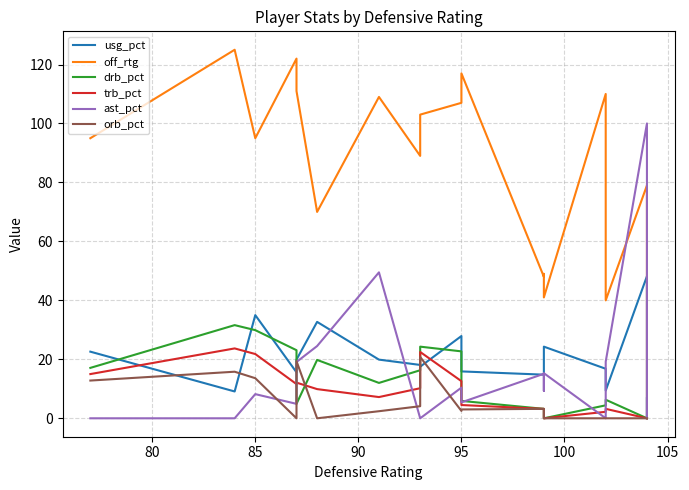

Reading left to right, transcribe all the data shown in this chart.

usg_pct: 22.6	9.1	35.0	15.6	19.9	32.7	19.9	18.1	17.5	27.9	15.9	14.8	22.0	24.3	16.8	9.4	48.2	0.0	6.8
off_rtg: 95.0	125.0	95.0	122.0	111.0	70.0	109.0	89.0	103.0	107.0	117.0	48.0	49.0	41.0	110.0	40.0	79.0	0.0	0.0
drb_pct: 17.1	31.6	29.9	23.1	4.9	19.8	12.0	16.3	24.3	22.7	5.9	3.2	0.0	0.0	4.4	6.3	0.0	0.0	0.0
trb_pct: 15.0	23.7	21.8	11.6	12.1	9.9	7.2	10.2	22.5	12.6	4.5	3.2	0.0	0.0	2.2	3.2	0.0	0.0	0.0
ast_pct: 0.0	0.0	8.2	4.9	19.1	24.5	49.5	0.0	0.0	10.4	5.4	15.1	9.3	15.3	0.0	19.2	100.0	0.0	0.0
orb_pct: 12.8	15.8	13.6	0.0	19.4	0.0	2.4	4.1	20.8	2.5	3.0	3.2	0.0	0.0	0.0	0.0	0.0	0.0	0.0